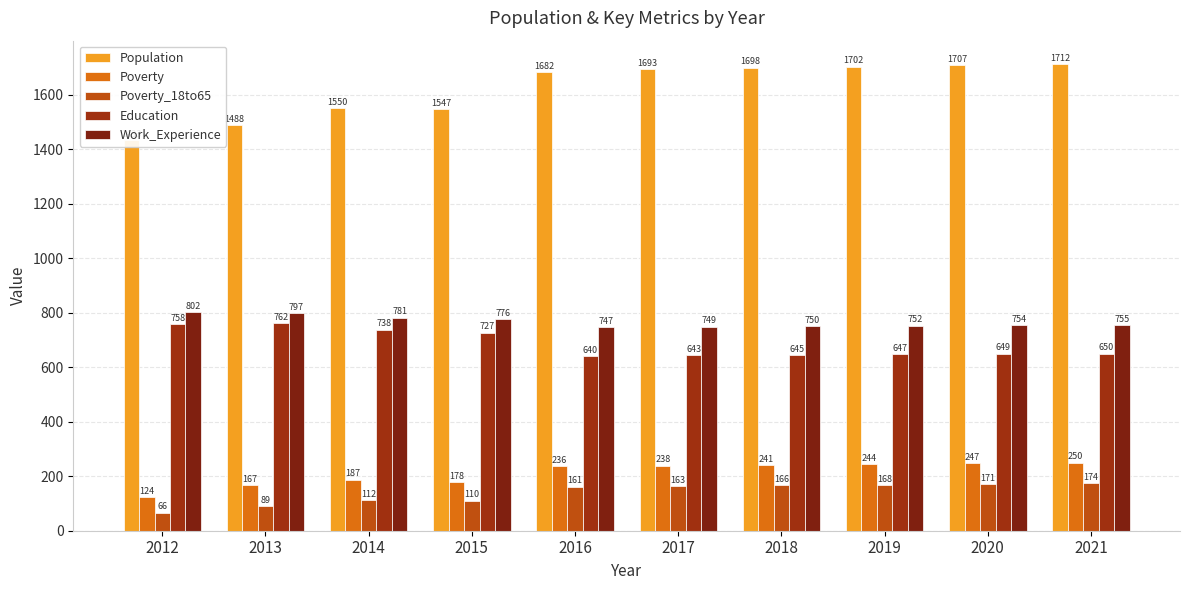

The Work_Experience series shows 1005 at 2019. True or false?

False